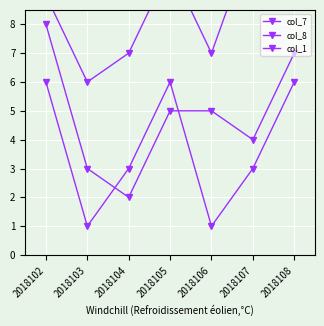

What is the difference between the highest and lowest values at 2018103?

5